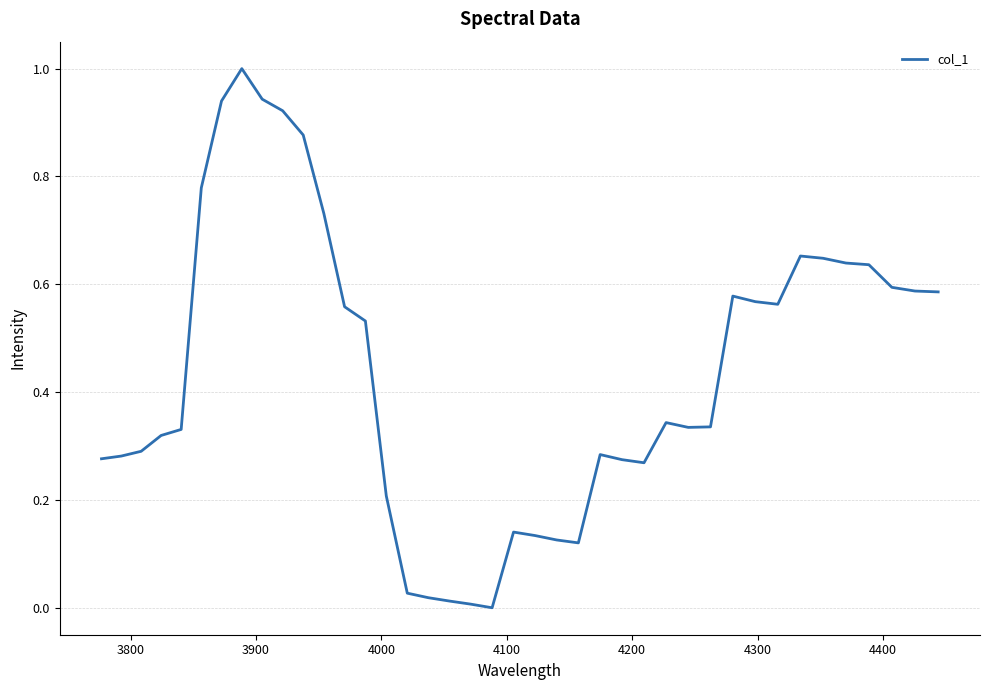

What is the maximum value shown in the chart?

1.0